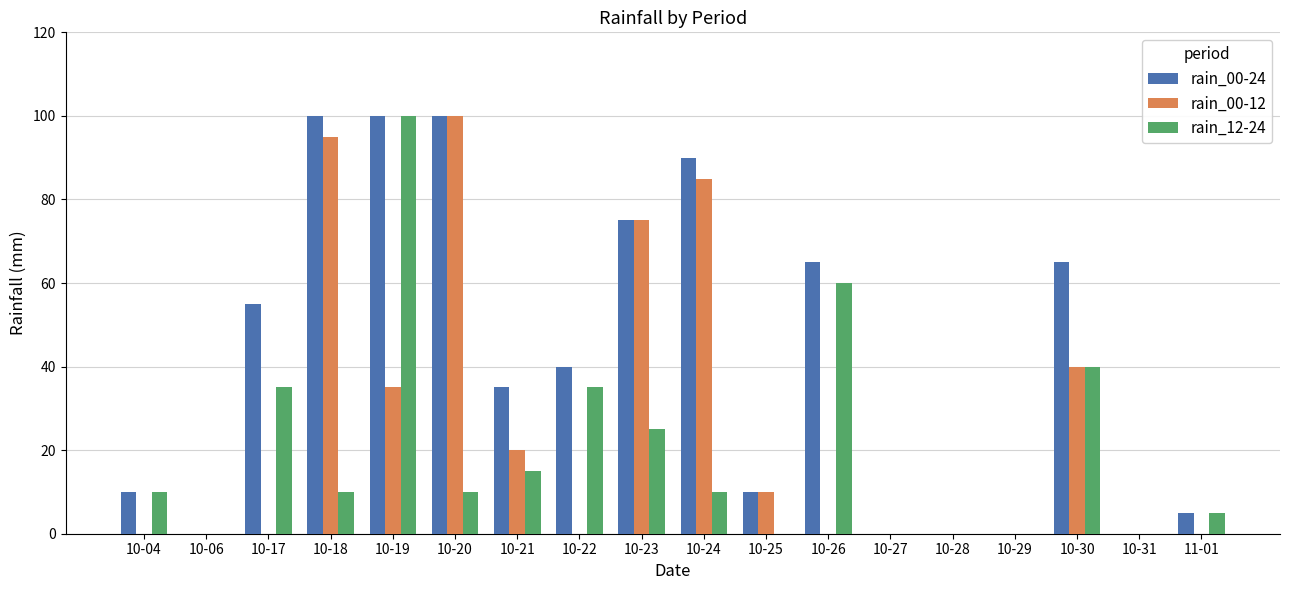

What is the sum of all rain_00-12 values?

460